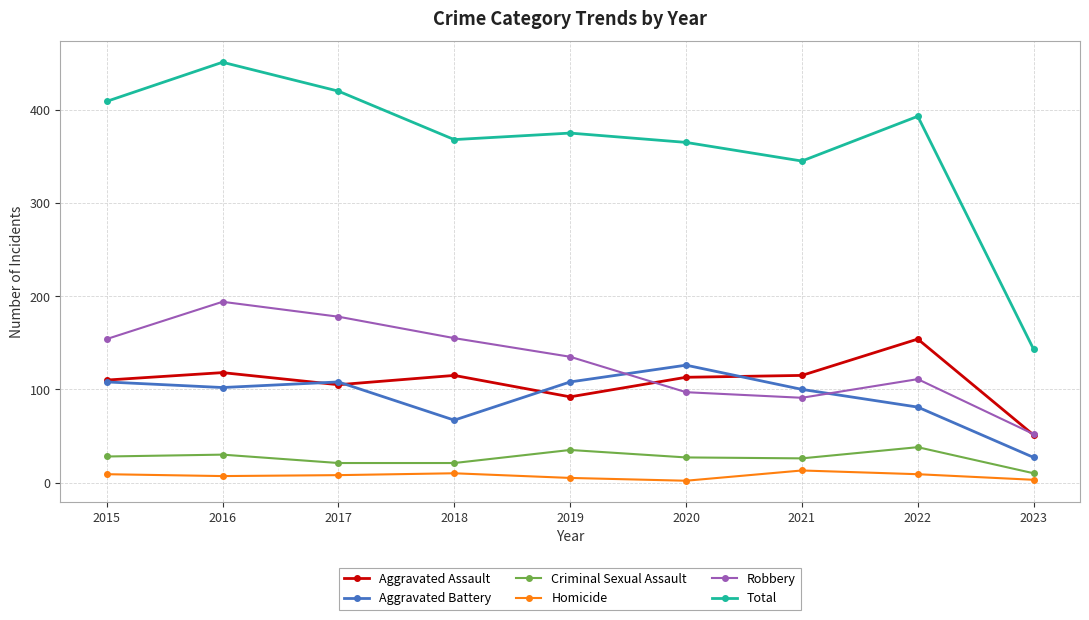

How many categories are shown in the chart?

9